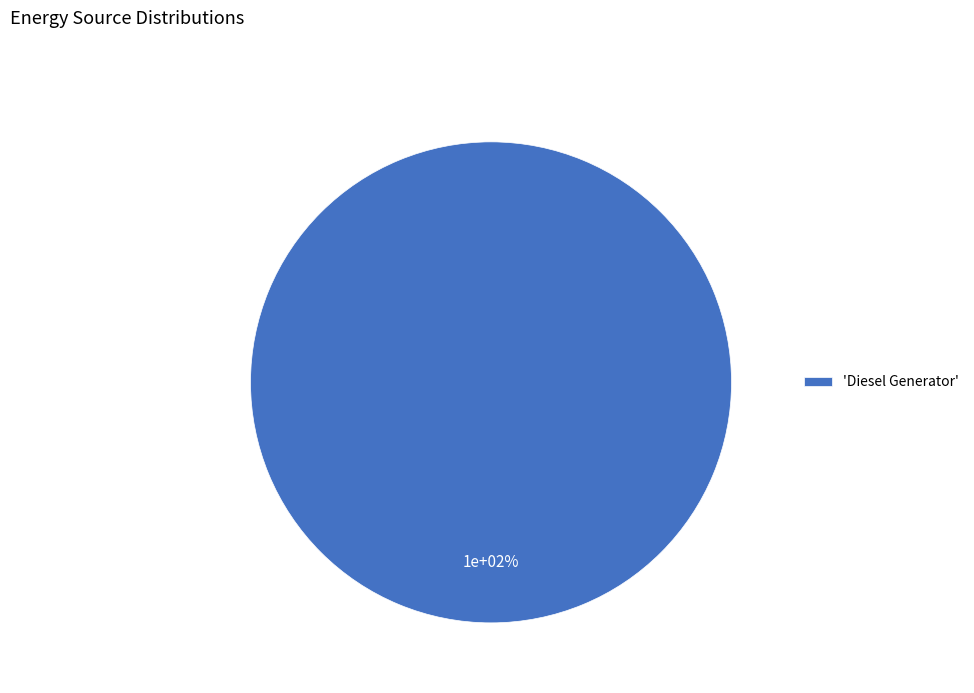

Is it true that Owned PV is 1% of the pie?

False